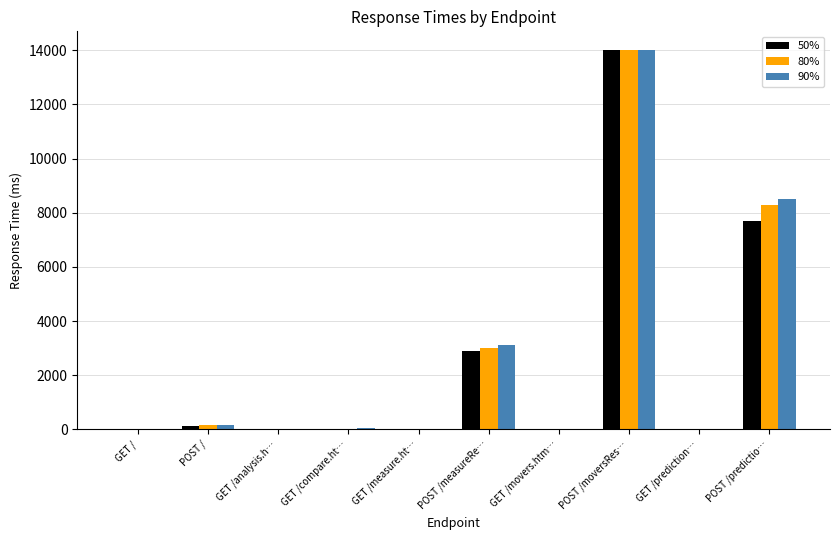

What is the average value of the 80% series?

2555